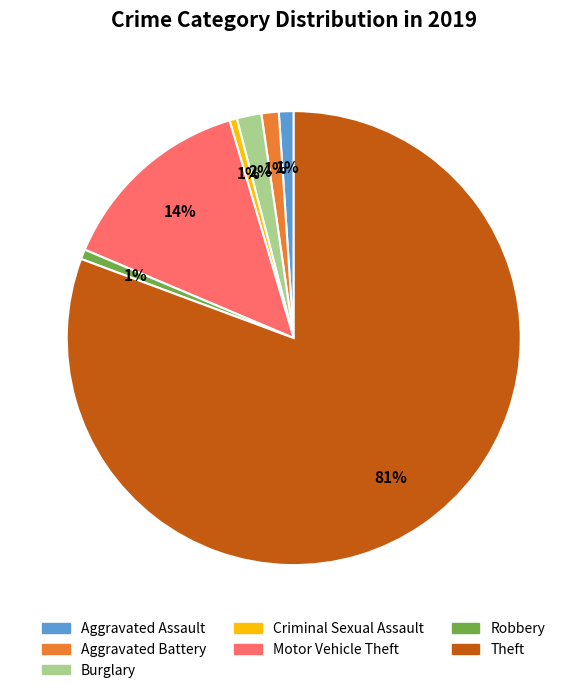

What percentage is the Aggravated Assault slice, to the nearest percent?

1%